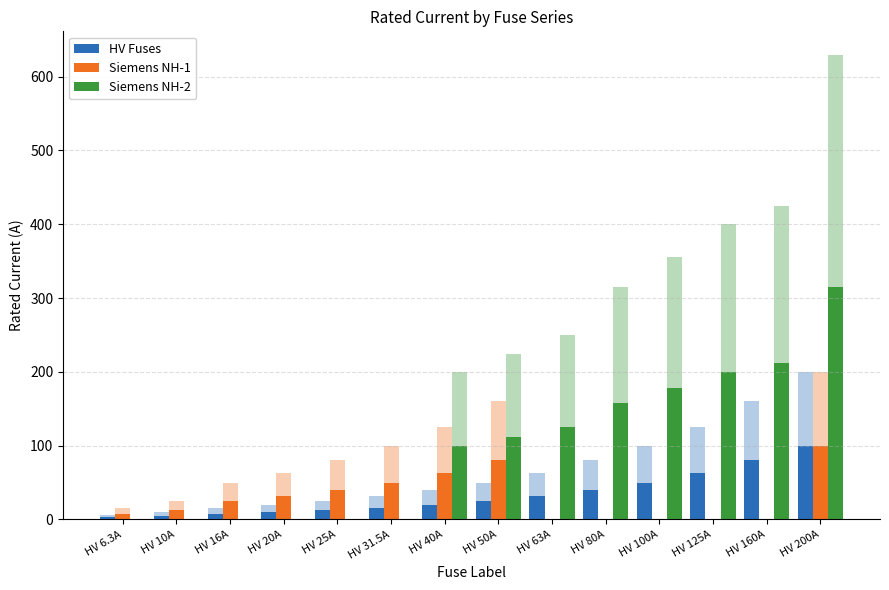

What position from the right is HV 80A?

5